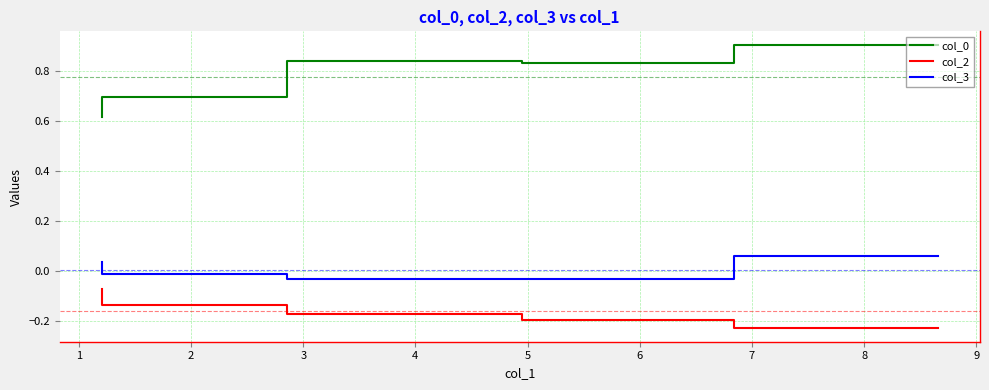

What is the sum of all col_2 values?

-0.8